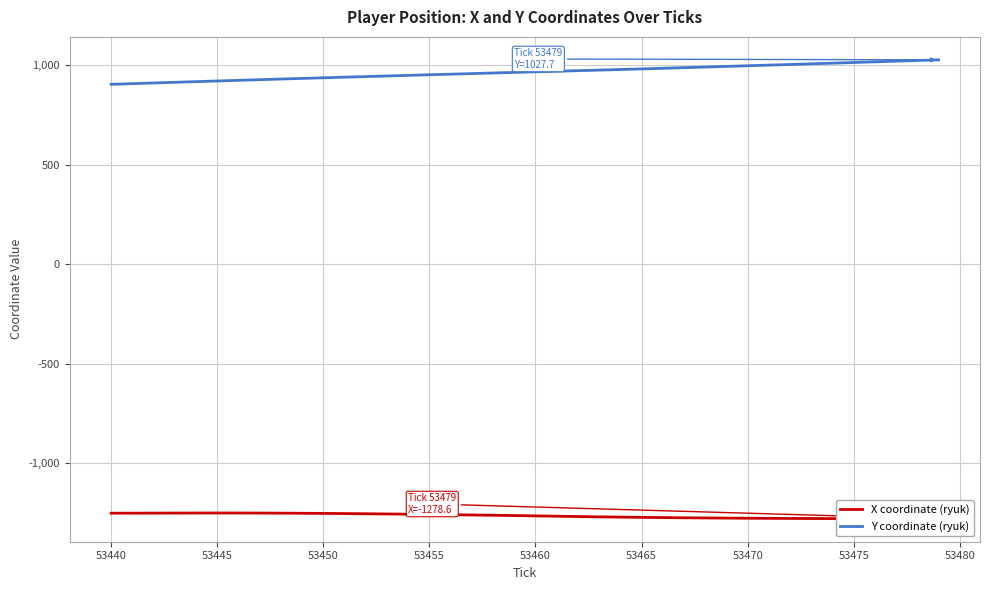

What is the maximum value for X coordinate (ryuk)?

-1249.6